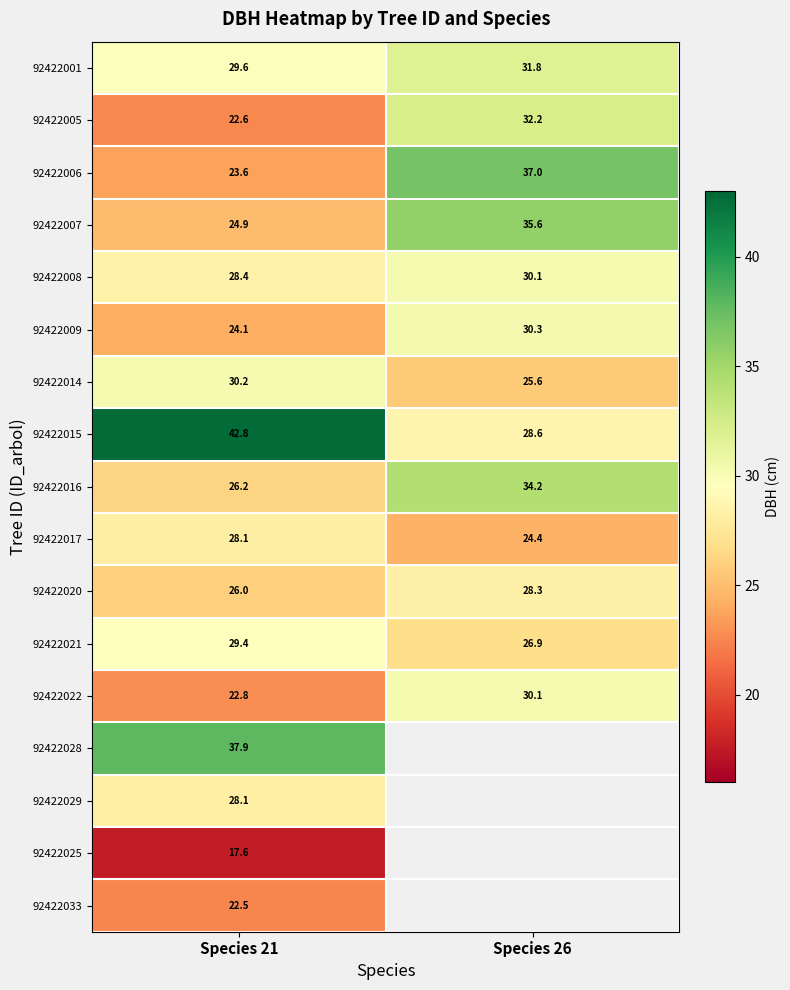

What is the difference between the highest and lowest values at Species 21?

25.2